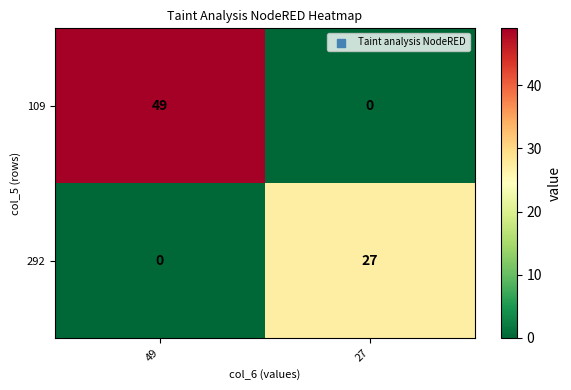

What is the spread (max minus min) of values at 27?

27